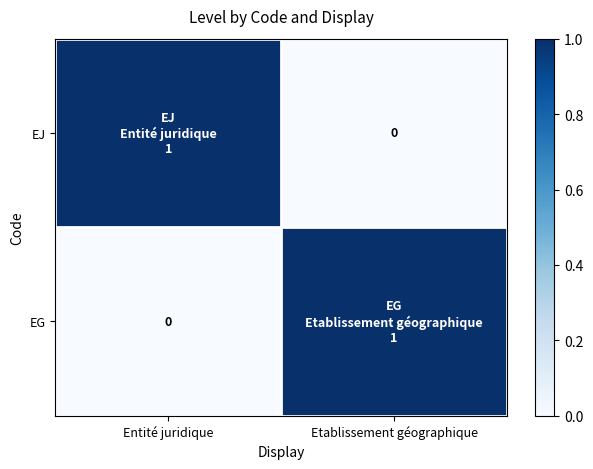

Which series has the largest total across all categories?

EJ